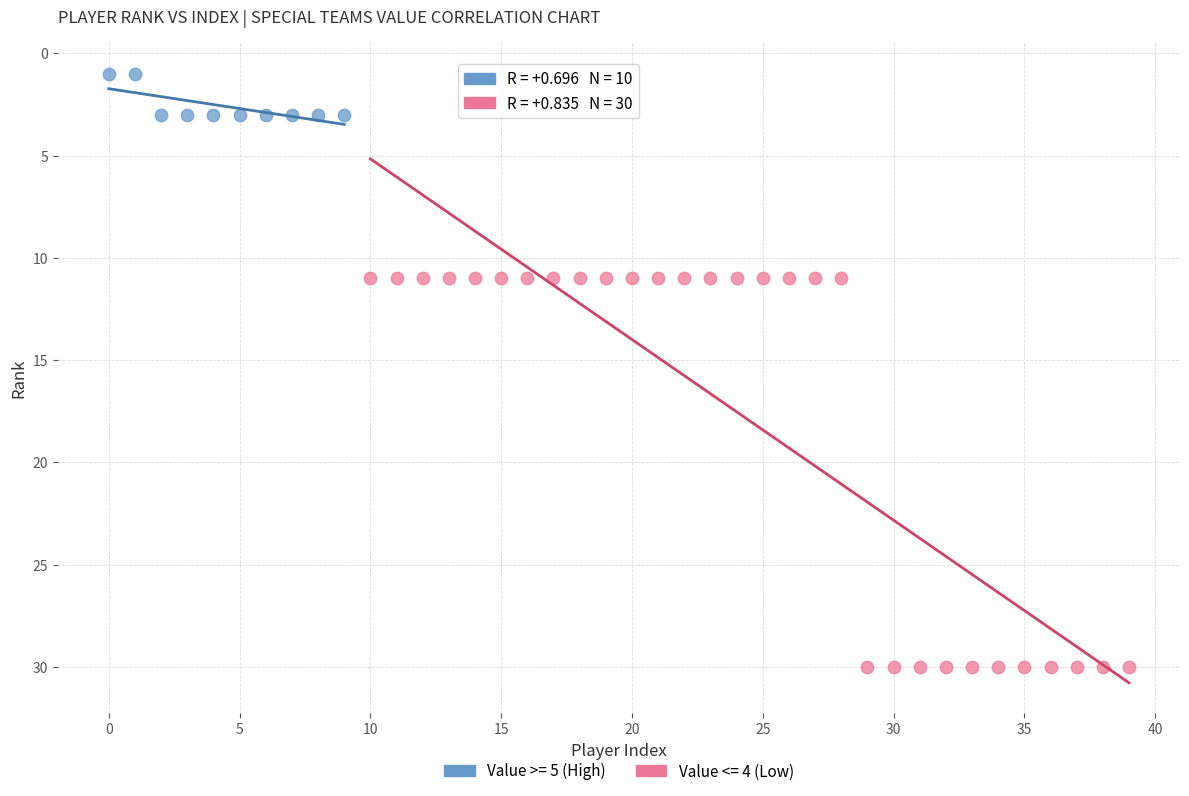

Which series reaches the minimum Y coordinate?

Value >= 5 (High)